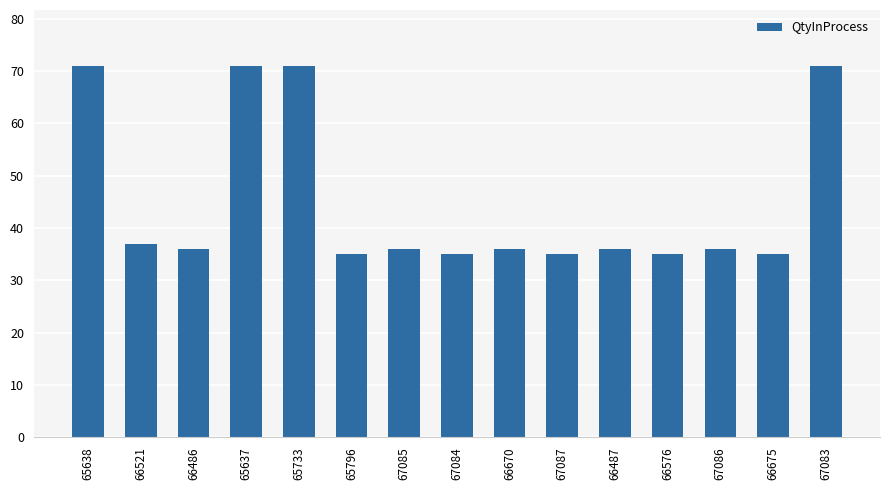

What is the difference between the maximum and minimum values?

36